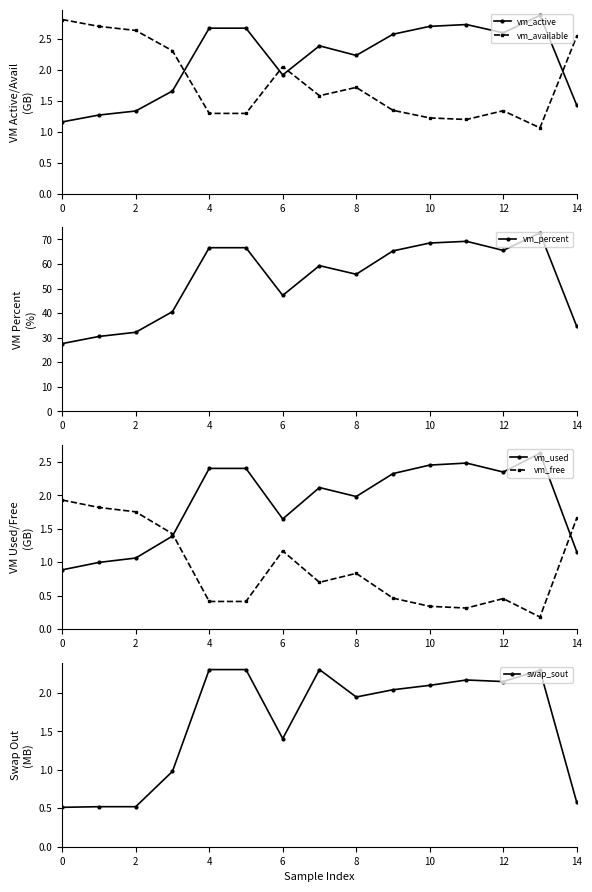

Does the chart have visible grid lines?

No